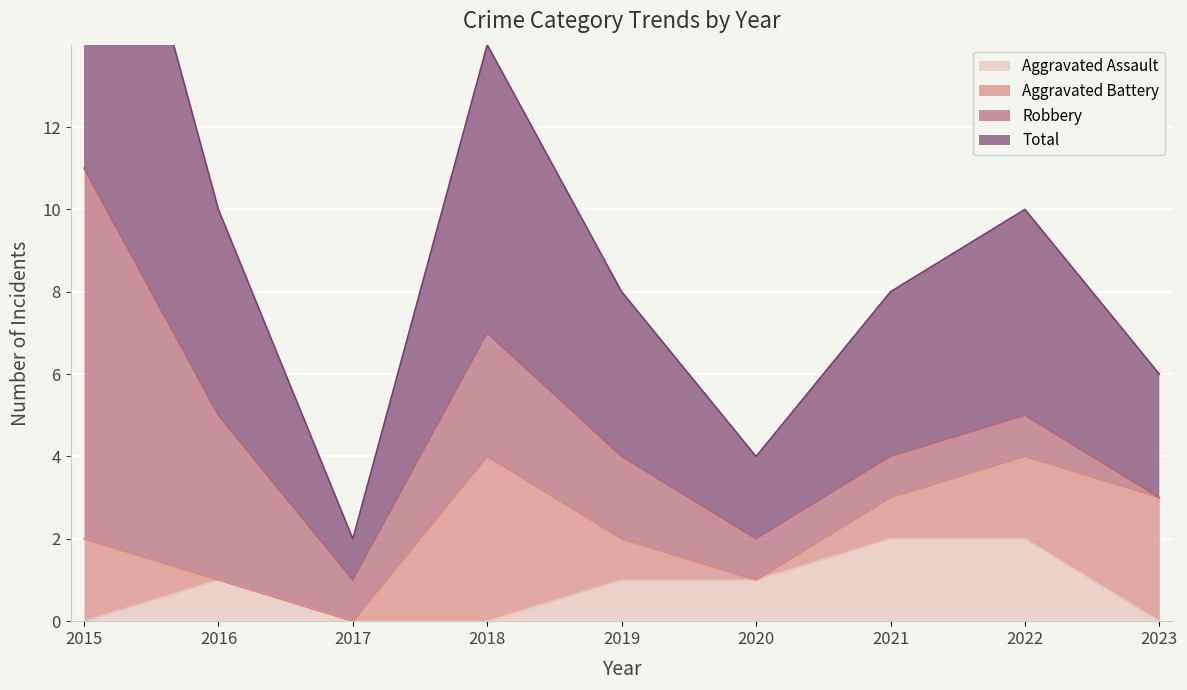

The Aggravated Assault series shows 3 at 2022. True or false?

False